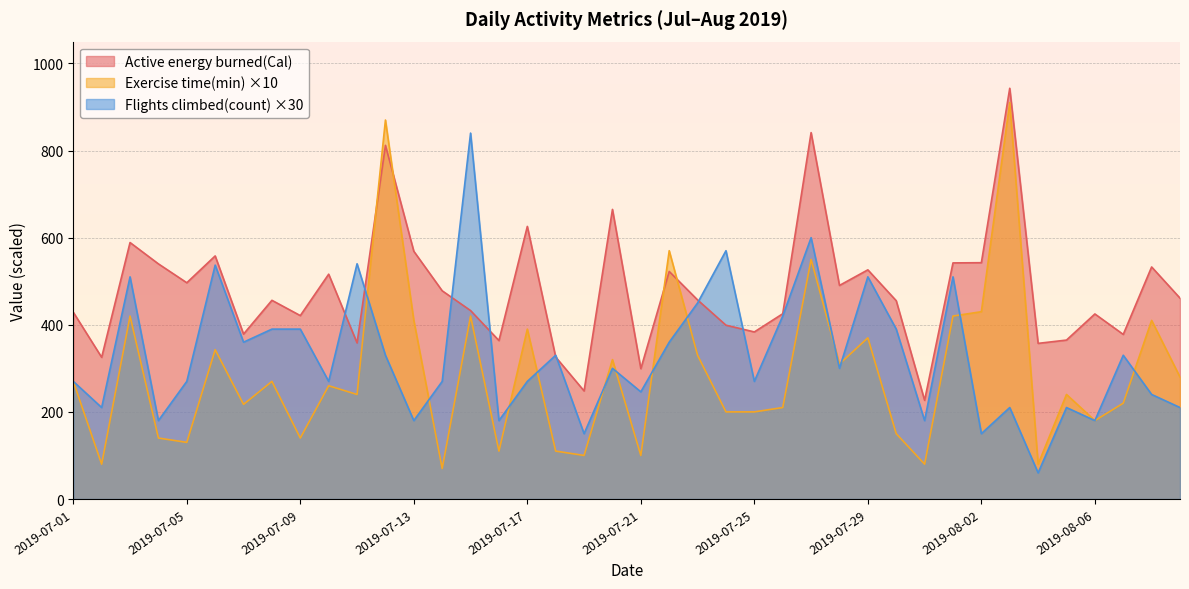

Is it true that Exercise time(min) equals 762.1 at 2019-08-02?

False